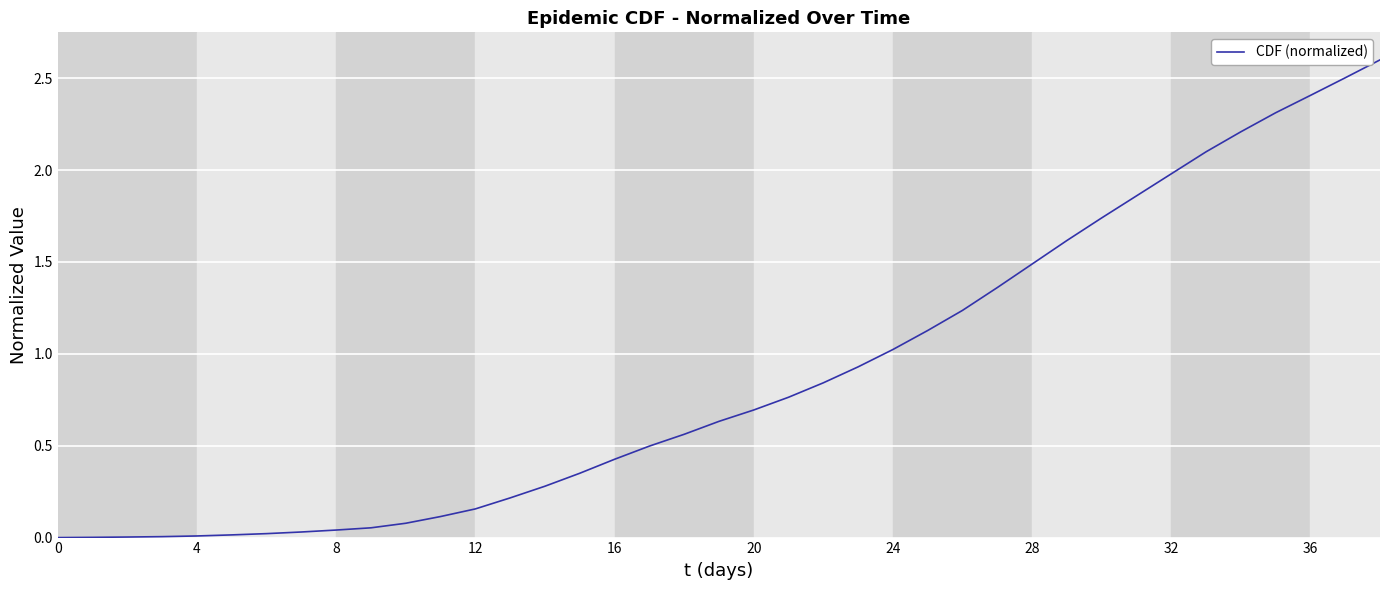

What is the greatest value displayed?

2.6